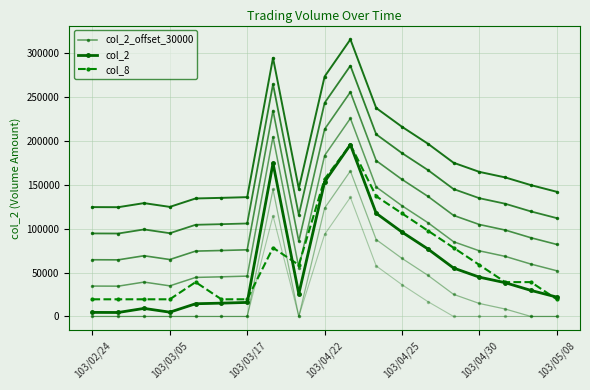

Which category has the lowest value across all series?

103/03/05